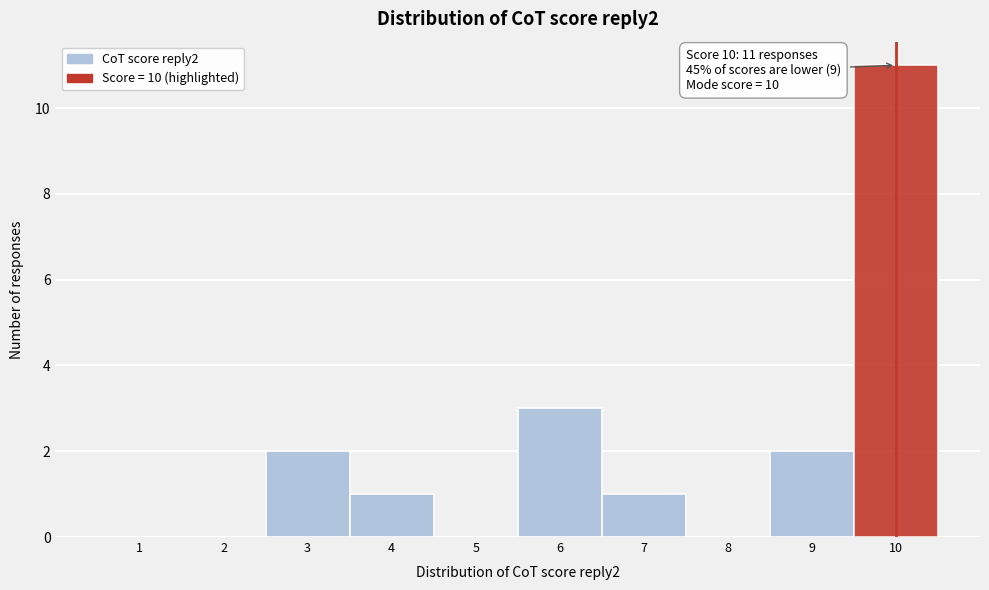

Which range on the x-axis has the tallest bar?

9.5 to 10.5